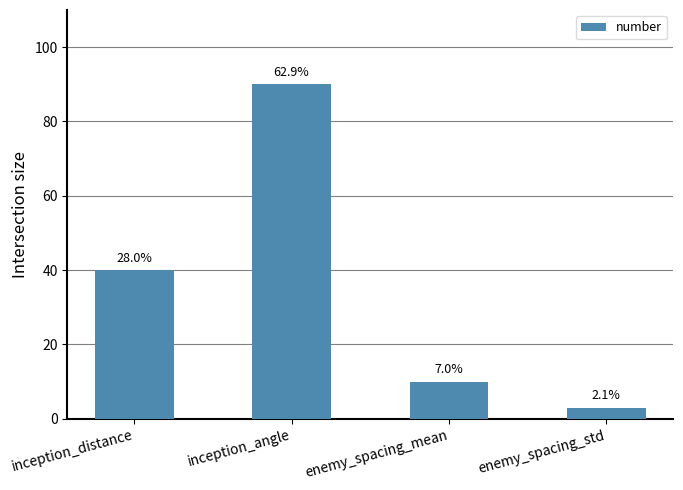

The value at inception_distance is 15. True or false?

False